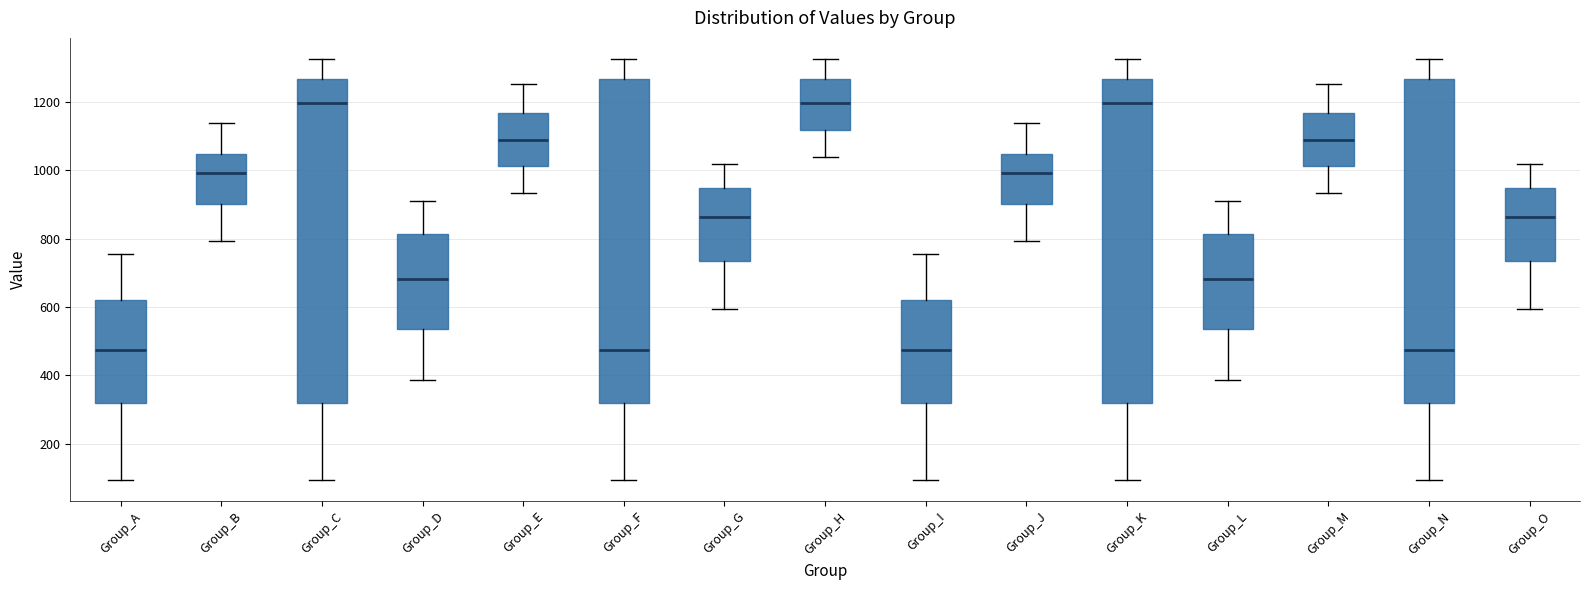

Where is the lower edge of the box for Group_L on the y-axis? The values are not printed on the chart, so give them approximately, as read against the axis.

540